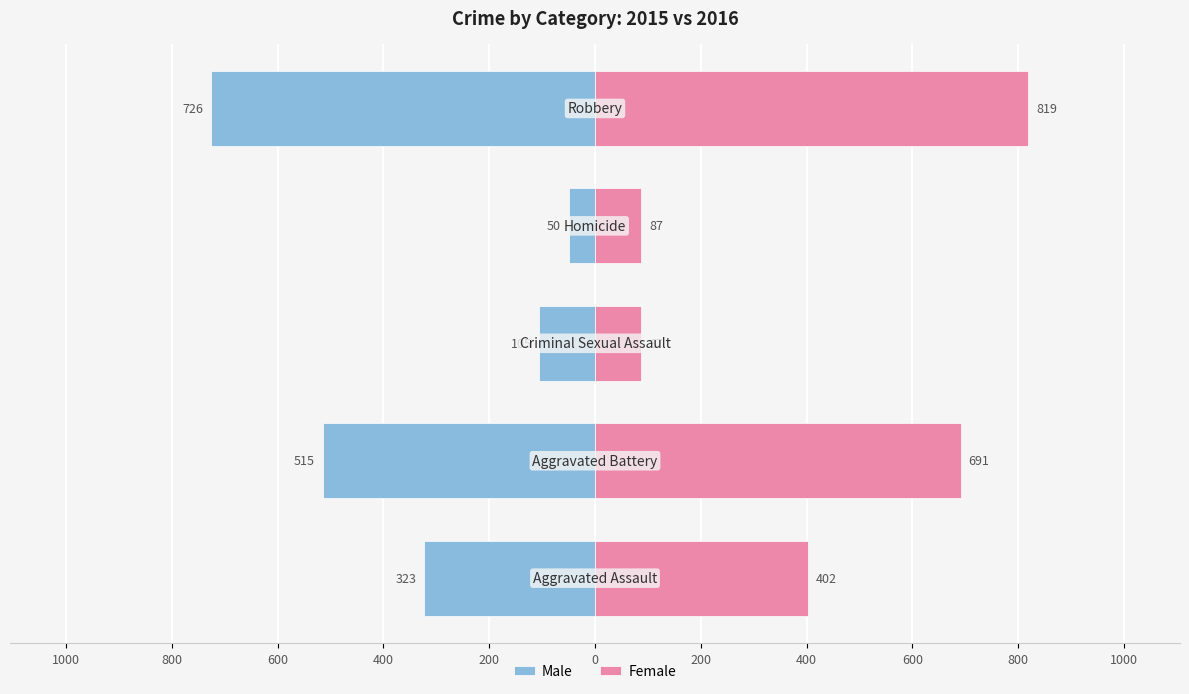

Between 800 and 400, which is larger?

800